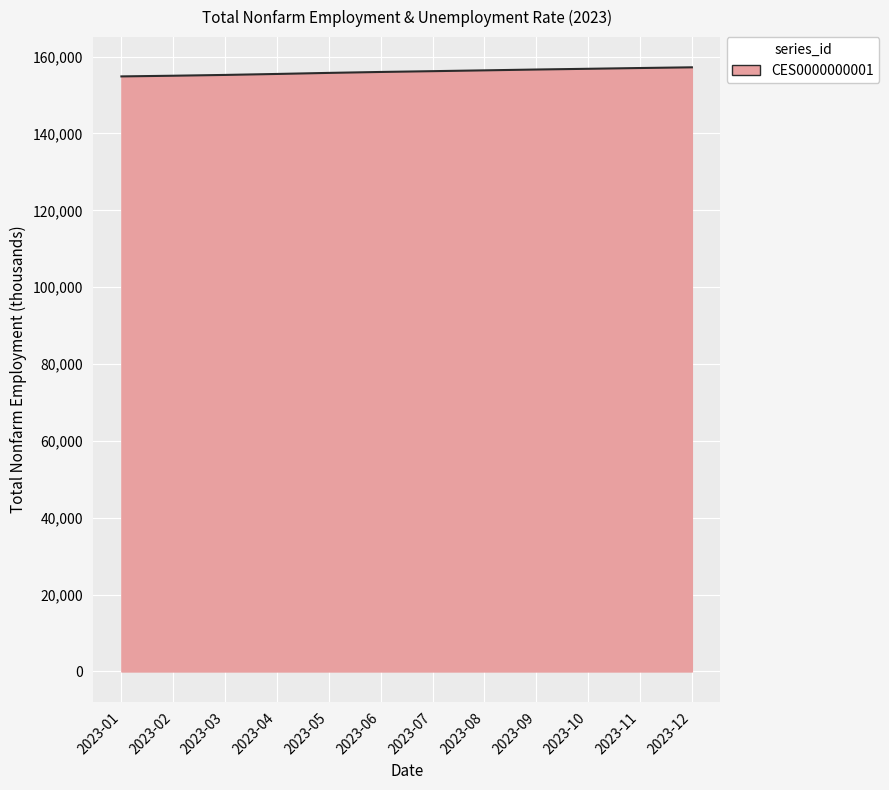

What is the smallest value displayed?

154854.8